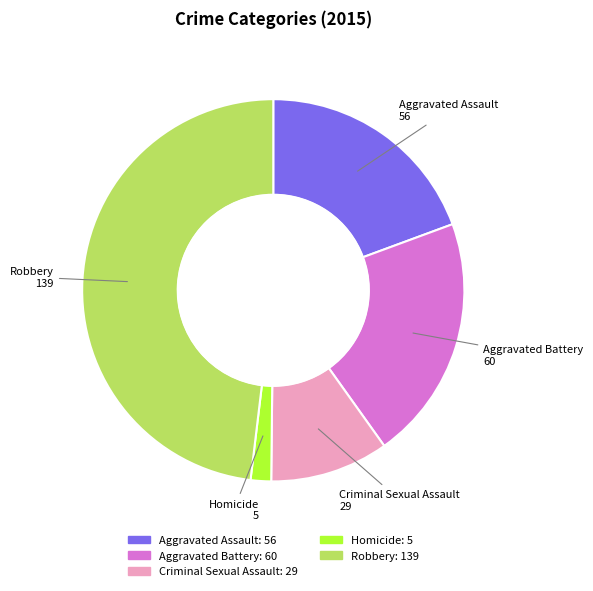

What is the largest slice in the pie chart?

Robbery